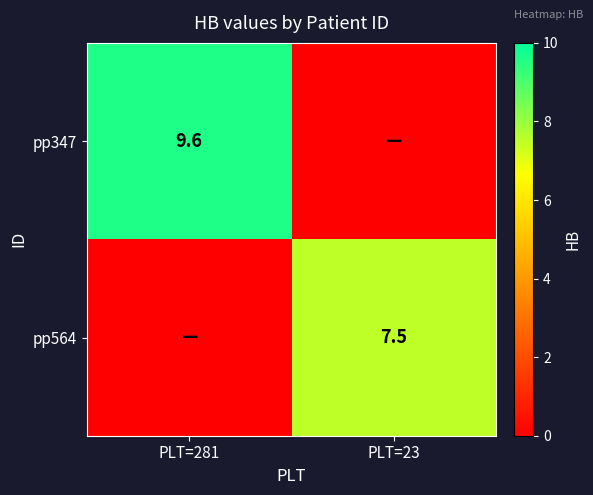

The pp347 series shows 9.6 at PLT=281. True or false?

True